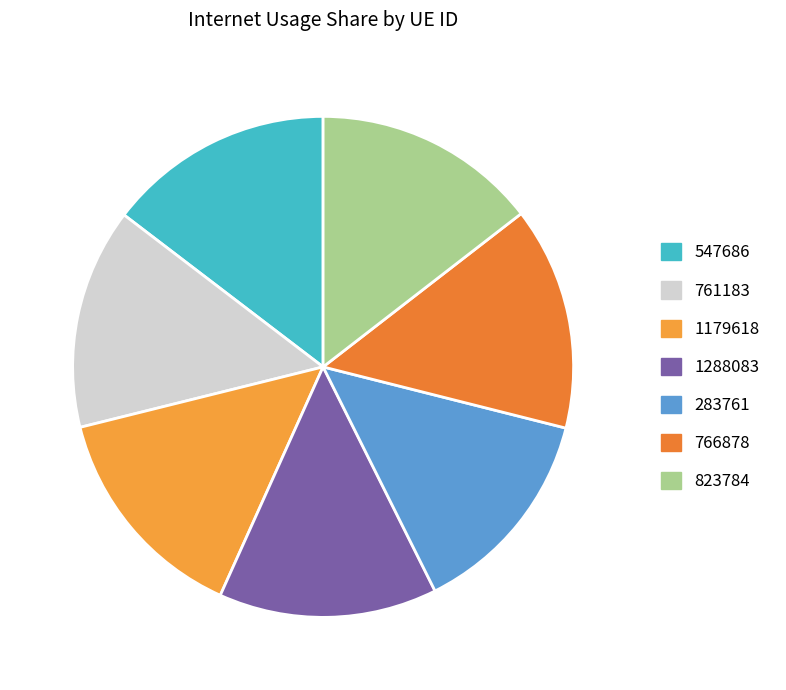

To the nearest percent, what is the difference between the largest and smallest slice percentages?

1%